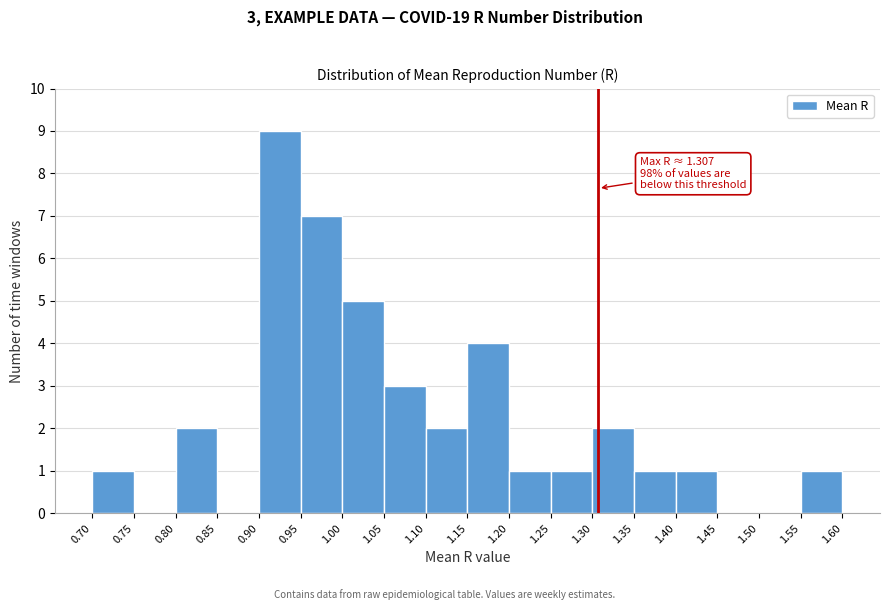

Over which range of the x-axis is the bar tallest?

0.90 to 0.95